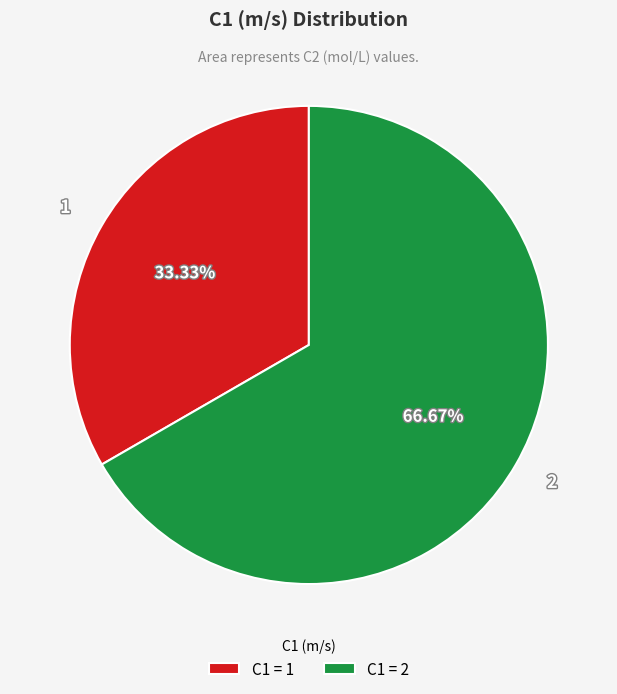

Is there a majority slice in this chart?

Yes